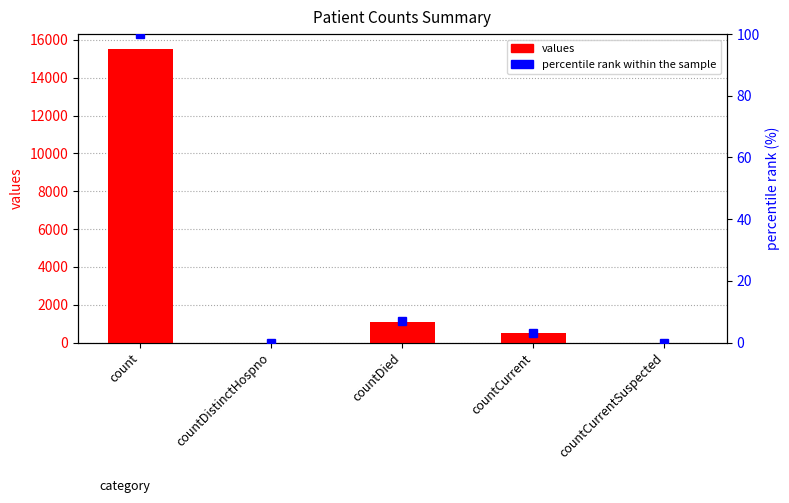

Where is values nearest to the value 7766?

countDied